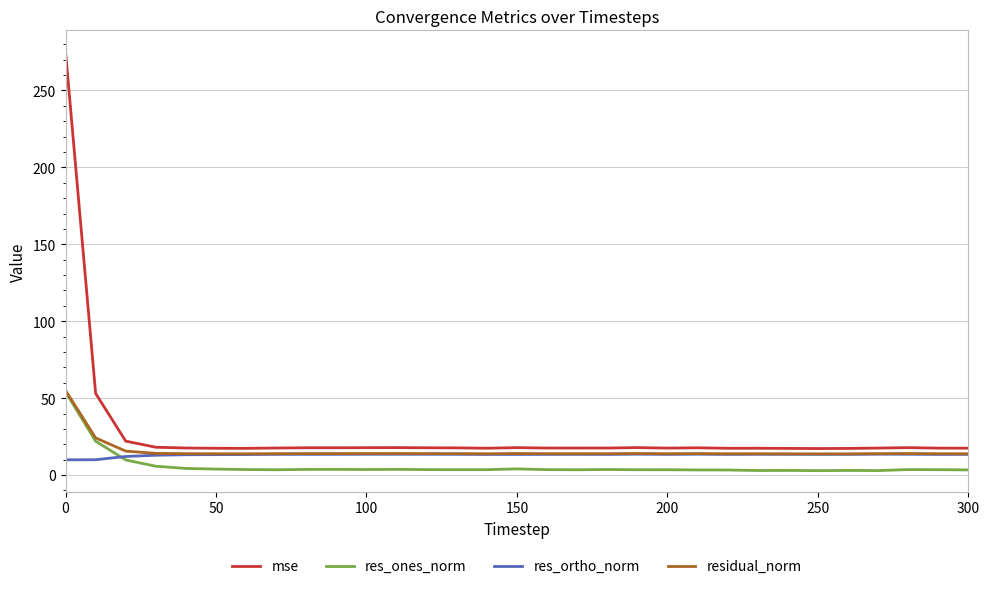

Which series has the widest spread of values?

mse